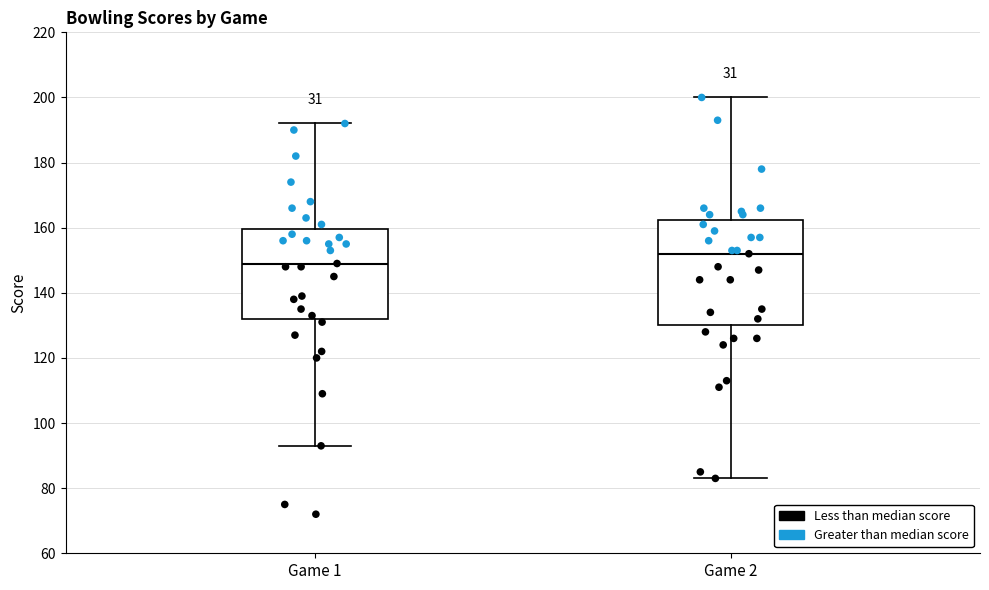

Reading left to right, read every box against the y-axis: the position of its median line, the range the box covers, and the ends of its whiskers. The values are not printed on the chart, so give them approximately, as read against the axis.

Game 1: median 150, box 132 to 160, whiskers 94 to 192
Game 2: median 152, box 130 to 162, whiskers 84 to 200